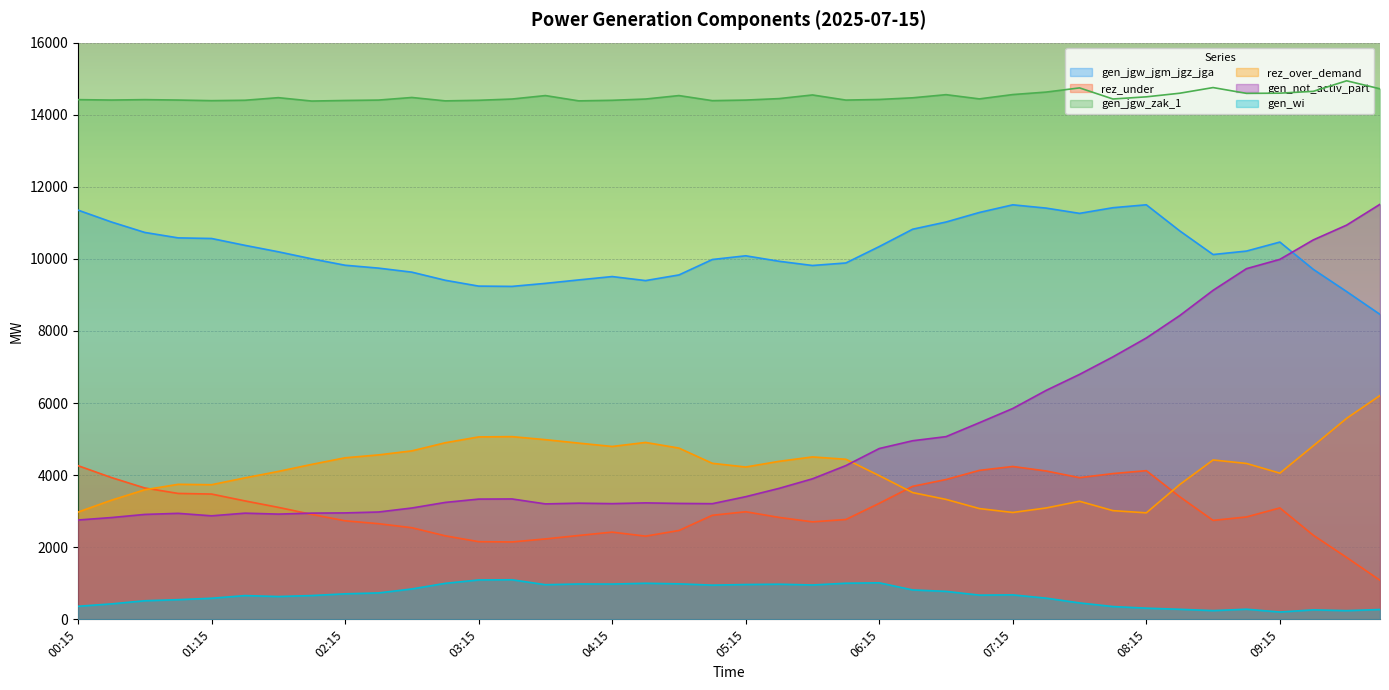

How many values in the gen_wi series are below 679?

20